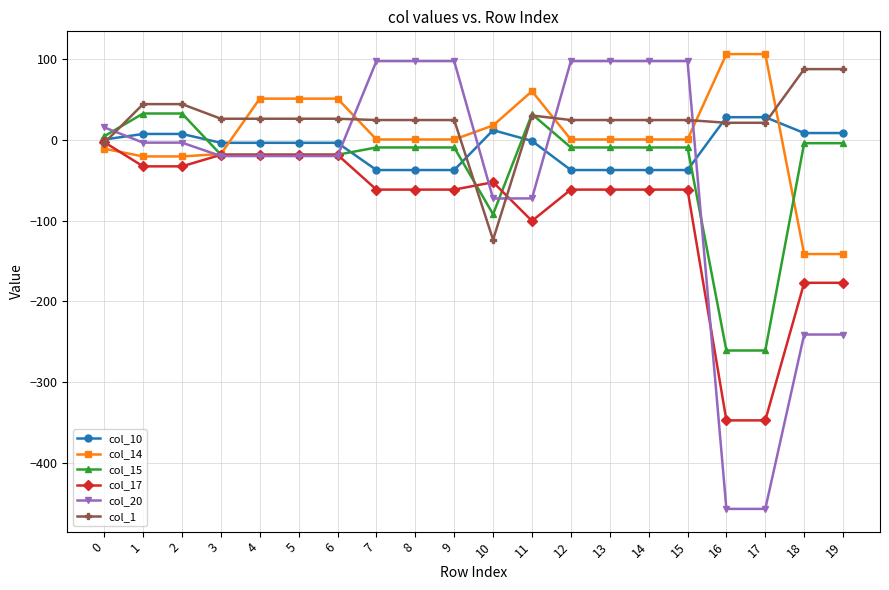

True or false: col_20 has a value of -456.8 at 16.

True